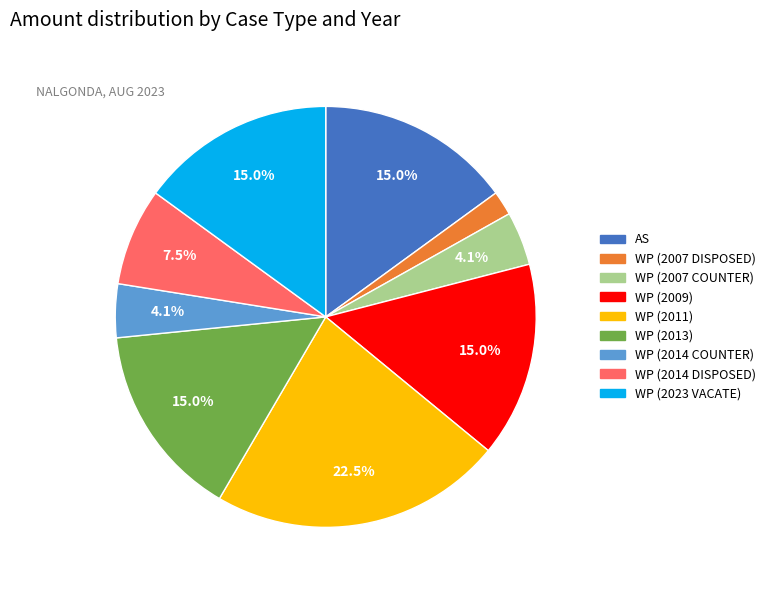

Is there any slice that represents more than half of the pie?

No